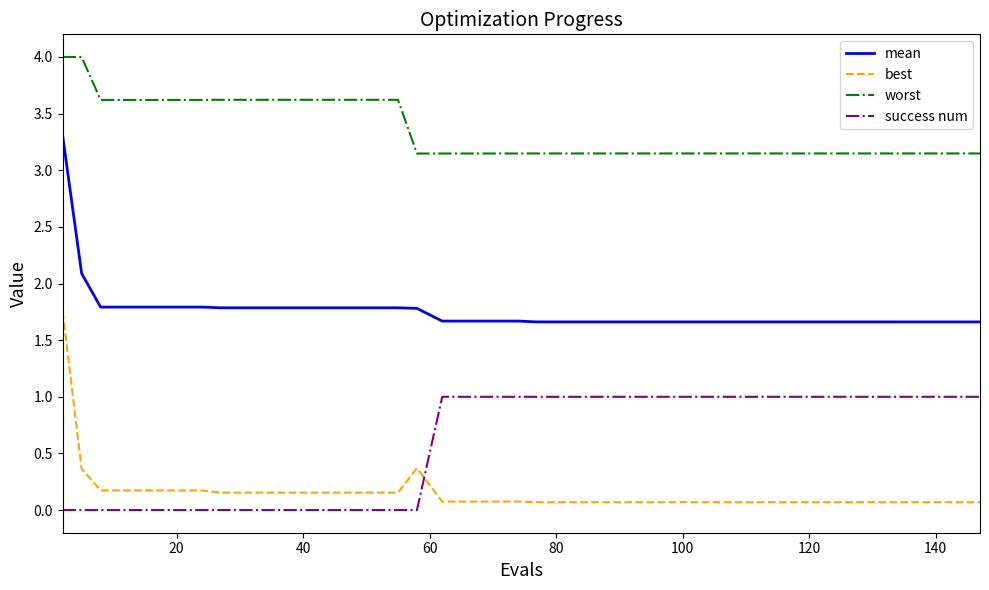

What is the maximum value for mean?

3.3